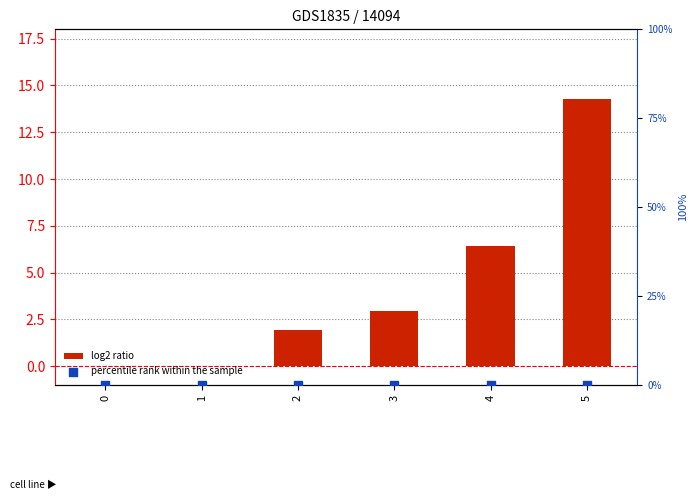

What are all the series names shown in the legend?

log2 ratio, percentile rank within the sample